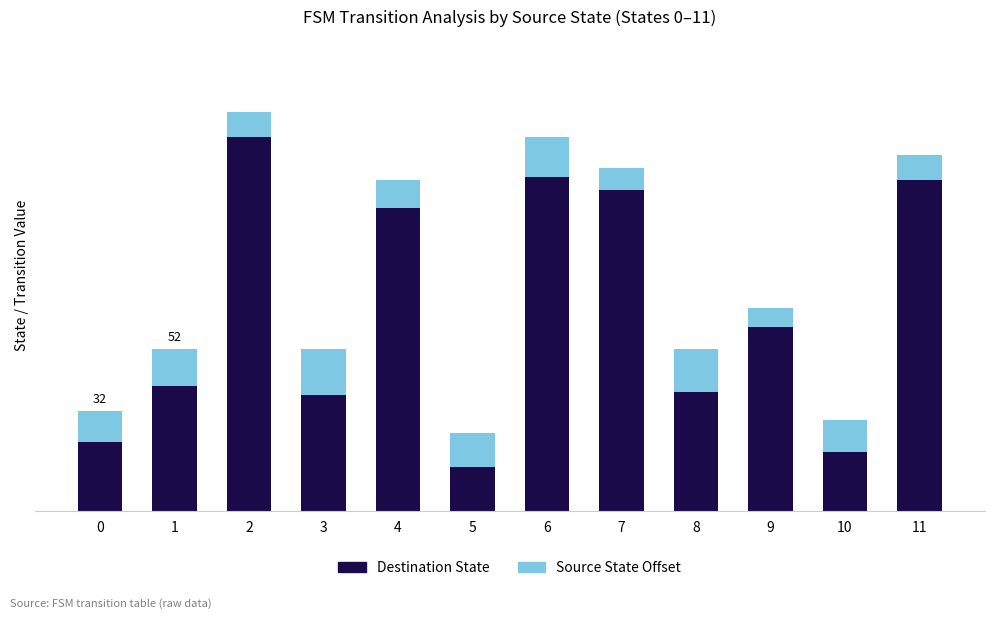

Does the chart contain any negative values?

No